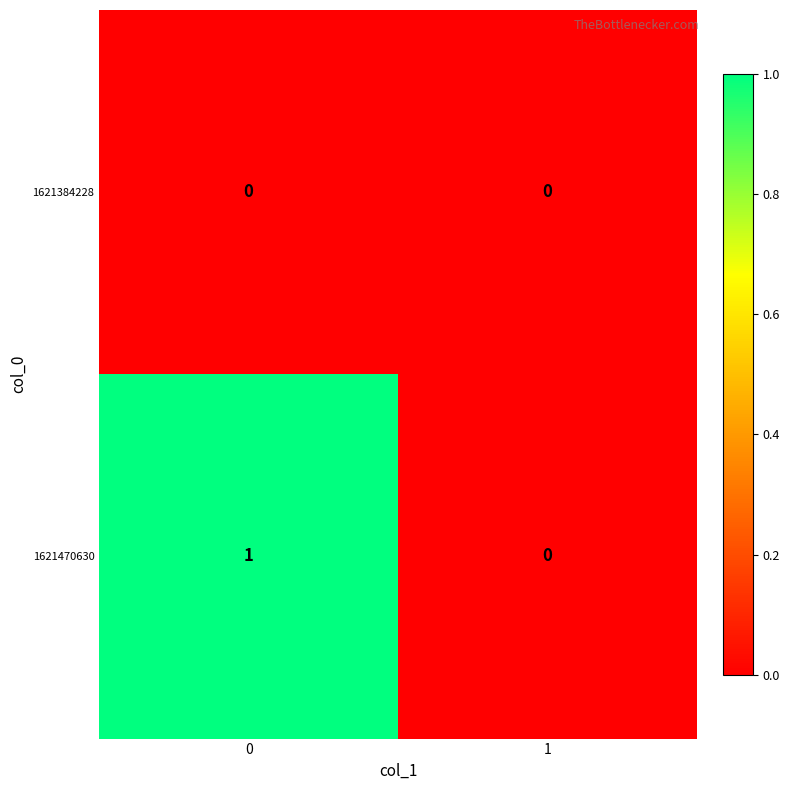

Reading left to right, extract all data points from this chart.

1621384228: 0	0
1621470630: 1	0